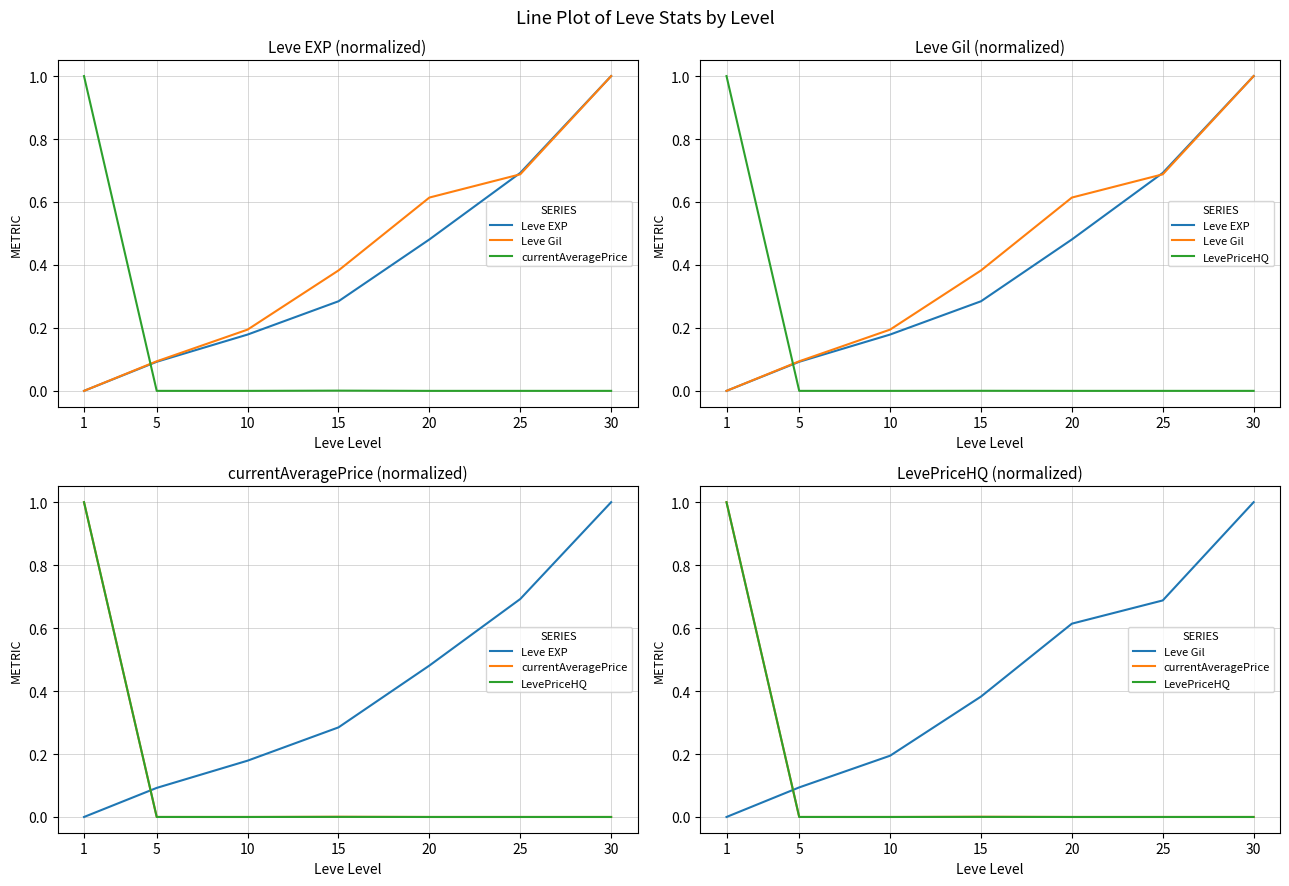

What value does the Leve EXP series have at 15?

0.3